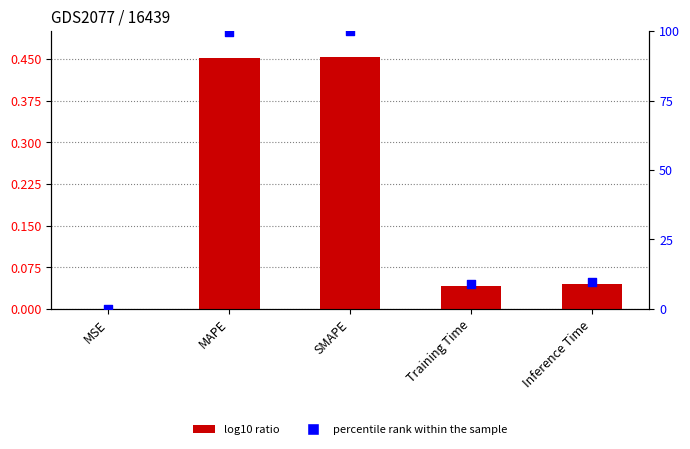

Which series contains the highest Y value?

percentile rank within the sample